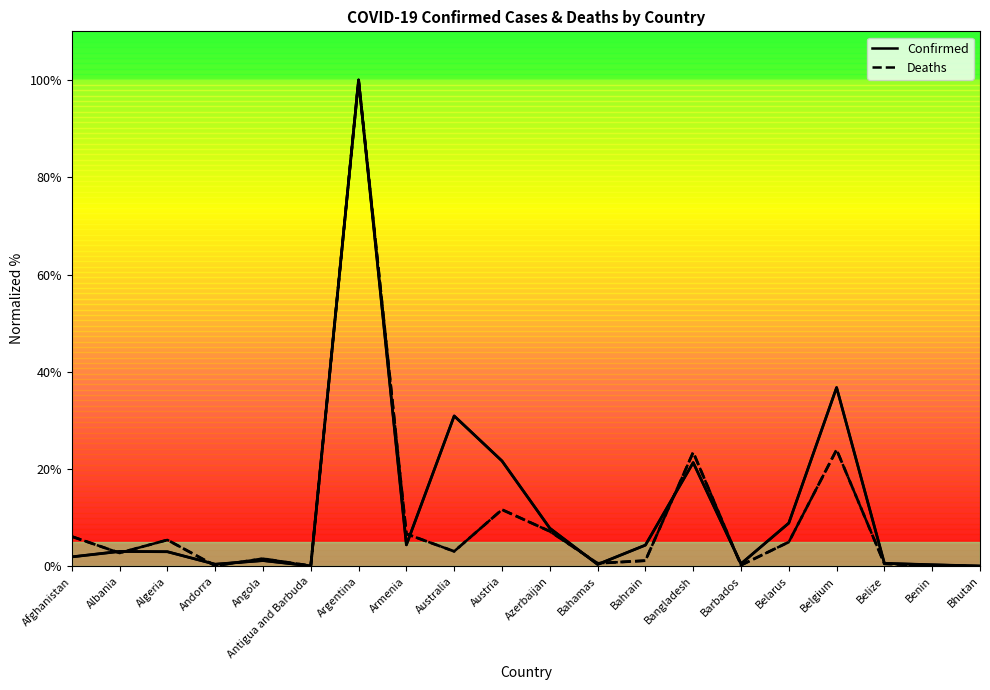

List the series in order of their overall mean, highest first.

Confirmed, Deaths